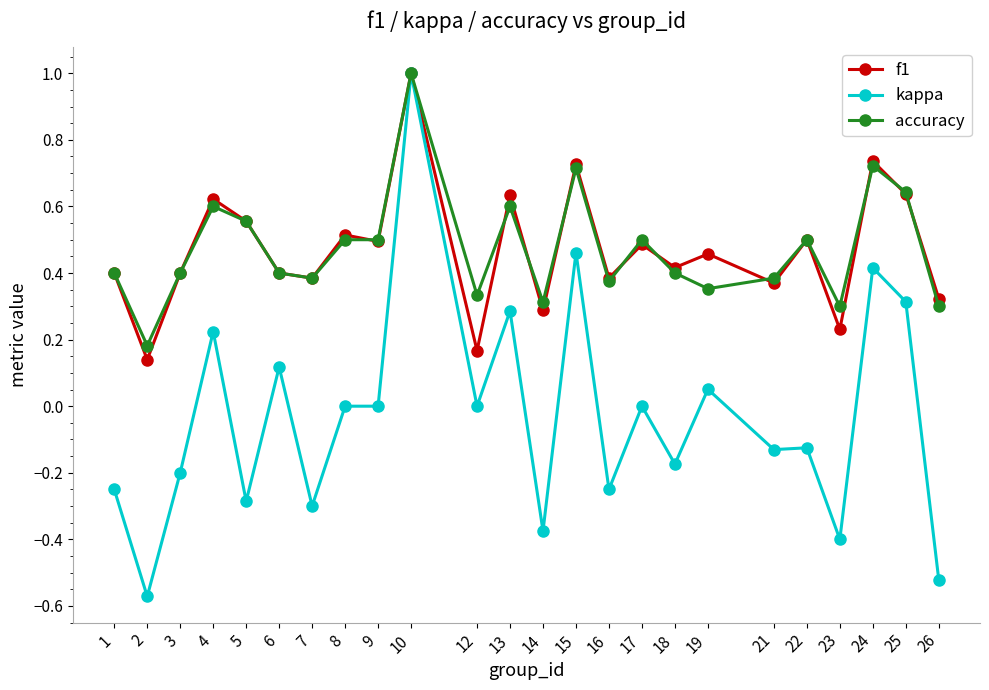

Where is the first local maximum for f1?

4